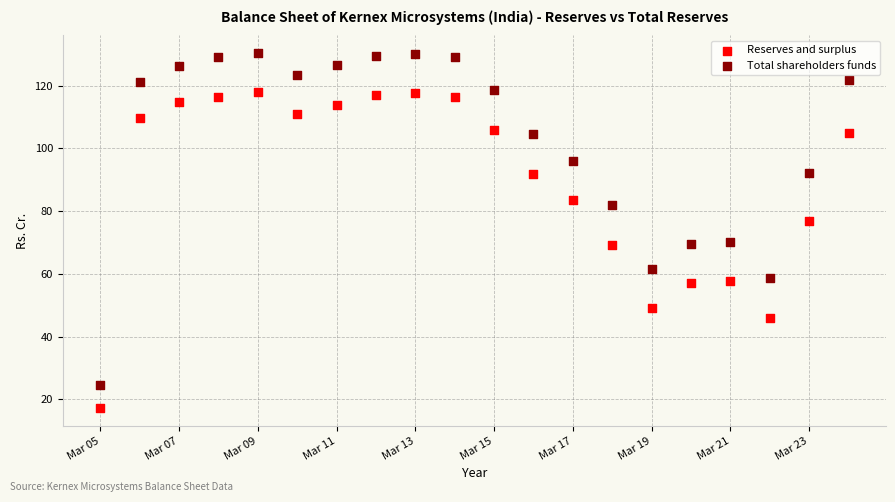

Which series contains the lowest Y value?

Reserves and surplus